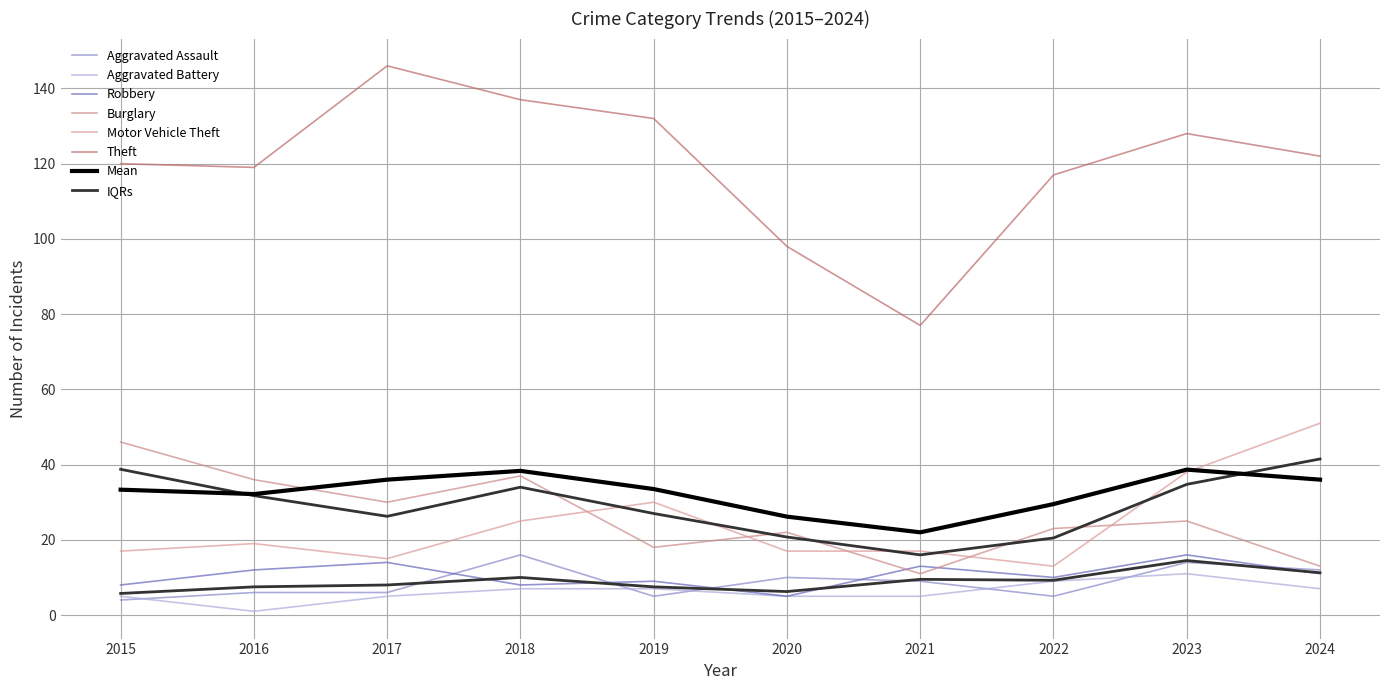

Reading left to right, transcribe all the data shown in this chart.

Aggravated Assault: 2015=4	2016=6	2017=6	2018=16	2019=5	2020=10	2021=9	2022=5	2023=14	2024=12
Aggravated Battery: 2015=5	2016=1	2017=5	2018=7	2019=7	2020=5	2021=5	2022=9	2023=11	2024=7
Burglary: 2015=46	2016=36	2017=30	2018=37	2019=18	2020=22	2021=11	2022=23	2023=25	2024=13
Motor Vehicle Theft: 2015=17	2016=19	2017=15	2018=25	2019=30	2020=17	2021=17	2022=13	2023=38	2024=51
Robbery: 2015=8	2016=12	2017=14	2018=8	2019=9	2020=5	2021=13	2022=10	2023=16	2024=11
Theft: 2015=120	2016=119	2017=146	2018=137	2019=132	2020=98	2021=77	2022=117	2023=128	2024=122